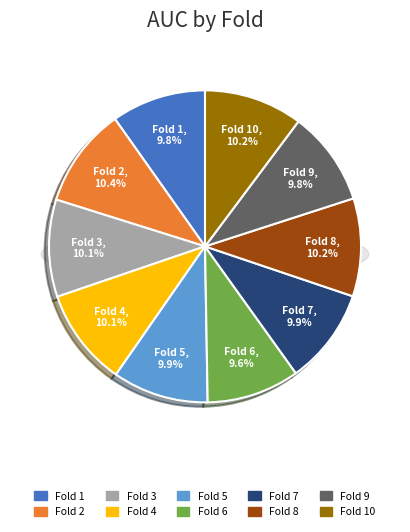

Rank the categories by value from lowest to highest.

Fold 6, Fold 1, Fold 9, Fold 7, Fold 5, Fold 3, Fold 4, Fold 8, Fold 10, Fold 2